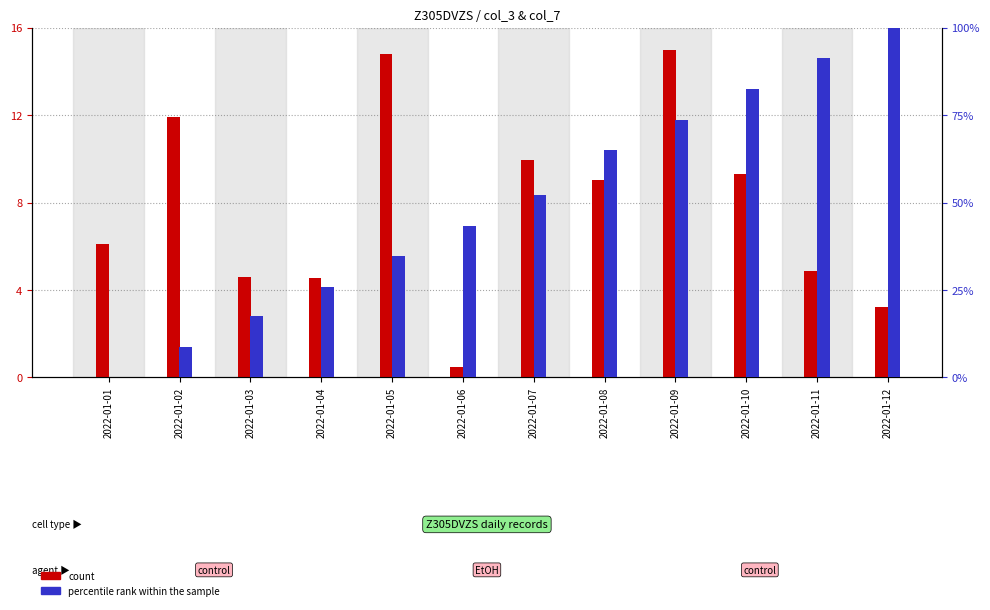

Rank the categories by count value from highest to lowest.

2022-01-09, 2022-01-05, 2022-01-02, 2022-01-07, 2022-01-10, 2022-01-08, 2022-01-01, 2022-01-11, 2022-01-03, 2022-01-04, 2022-01-12, 2022-01-06